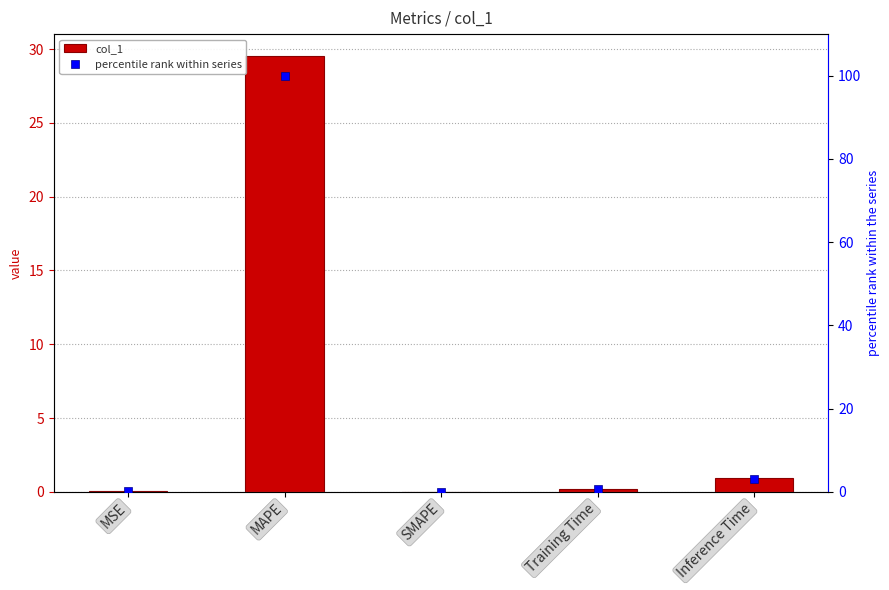

Rank the series at Inference Time from lowest to highest value.

col_1, percentile rank within series